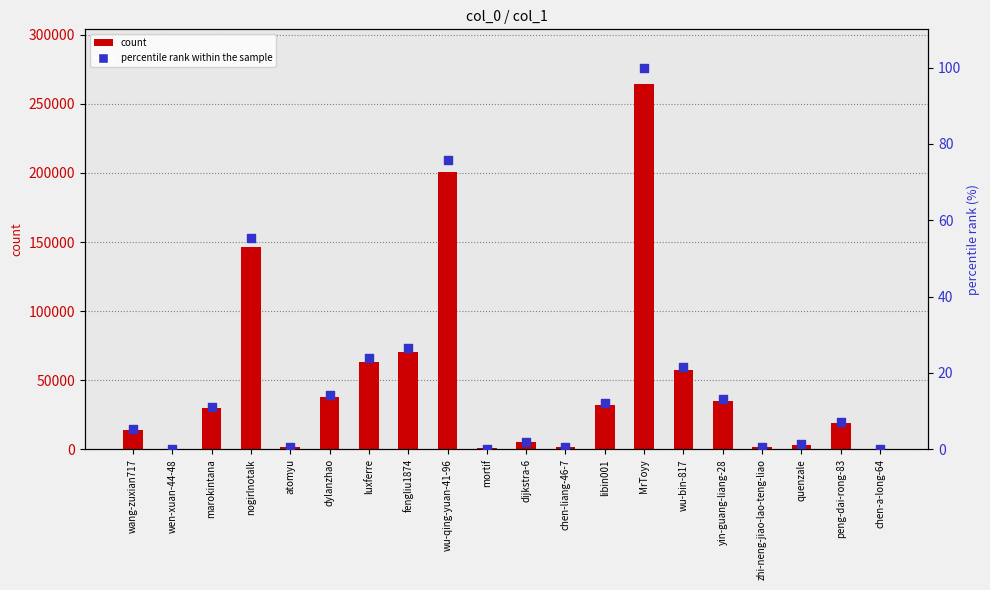

What are all the series names shown in the legend?

count, percentile rank within the sample